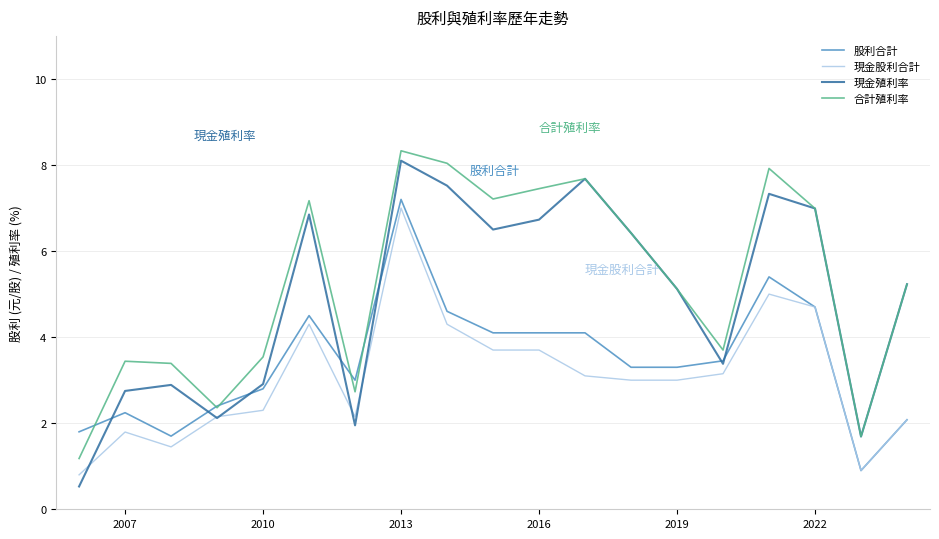

True or false: 合計殖利率 and 股利合計 intersect in this chart.

True